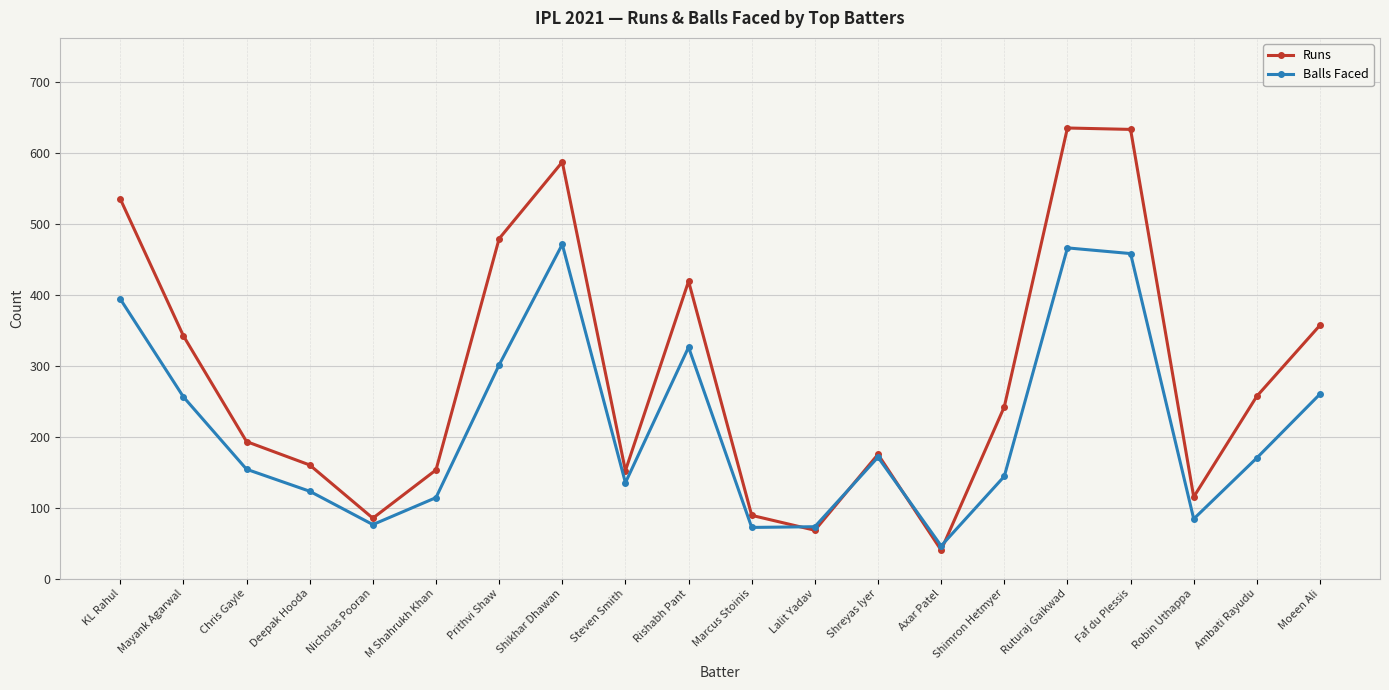

What is the sum of all Balls Faced values?

4294